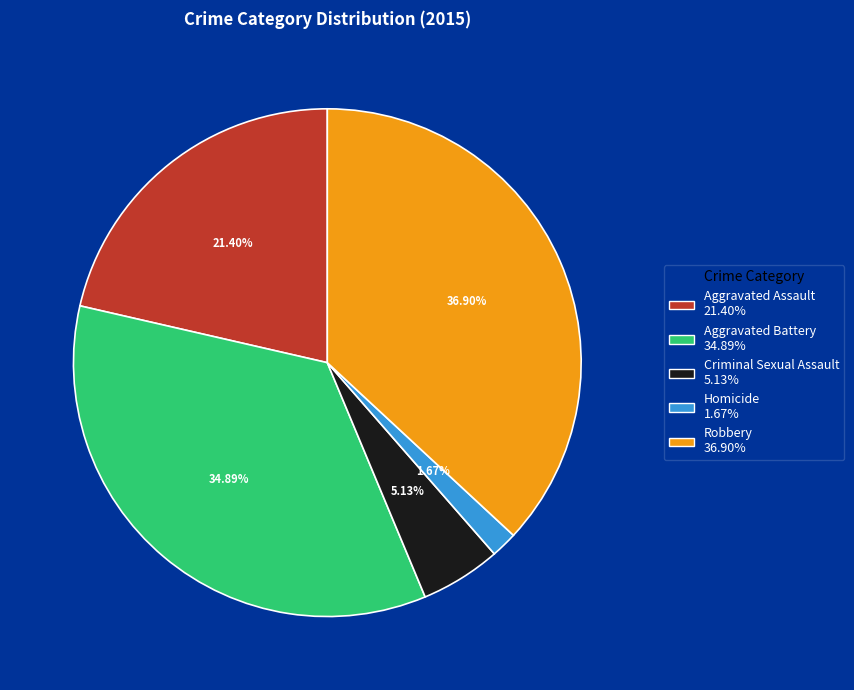

Which has a higher value, Robbery or Homicide?

Robbery